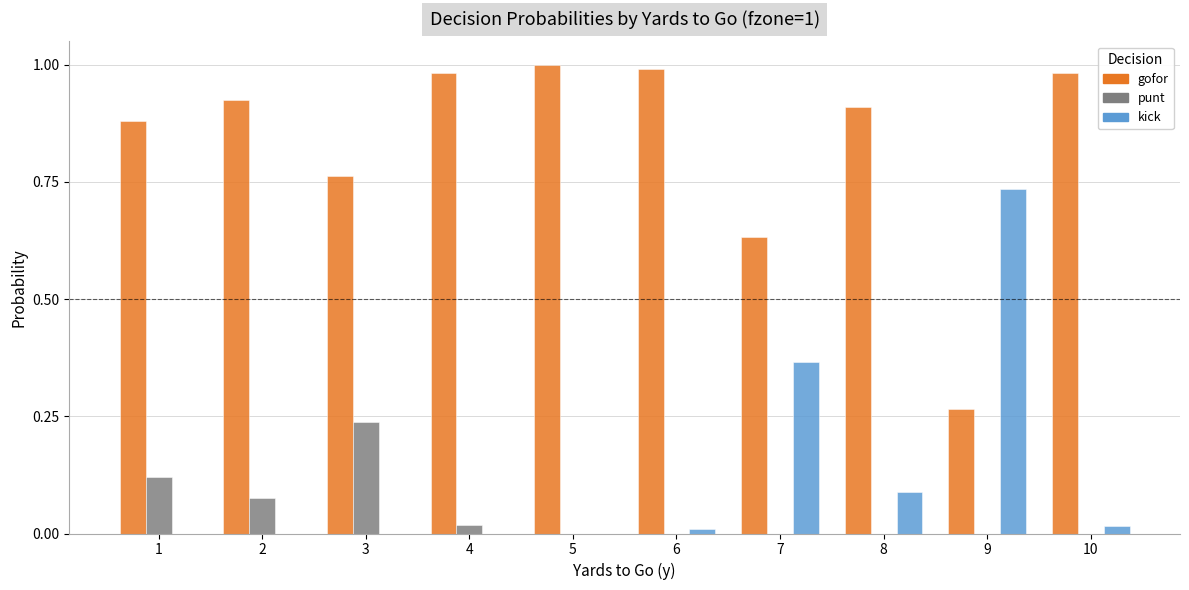

True or false: punt has a value of 0.0 at 9.

True